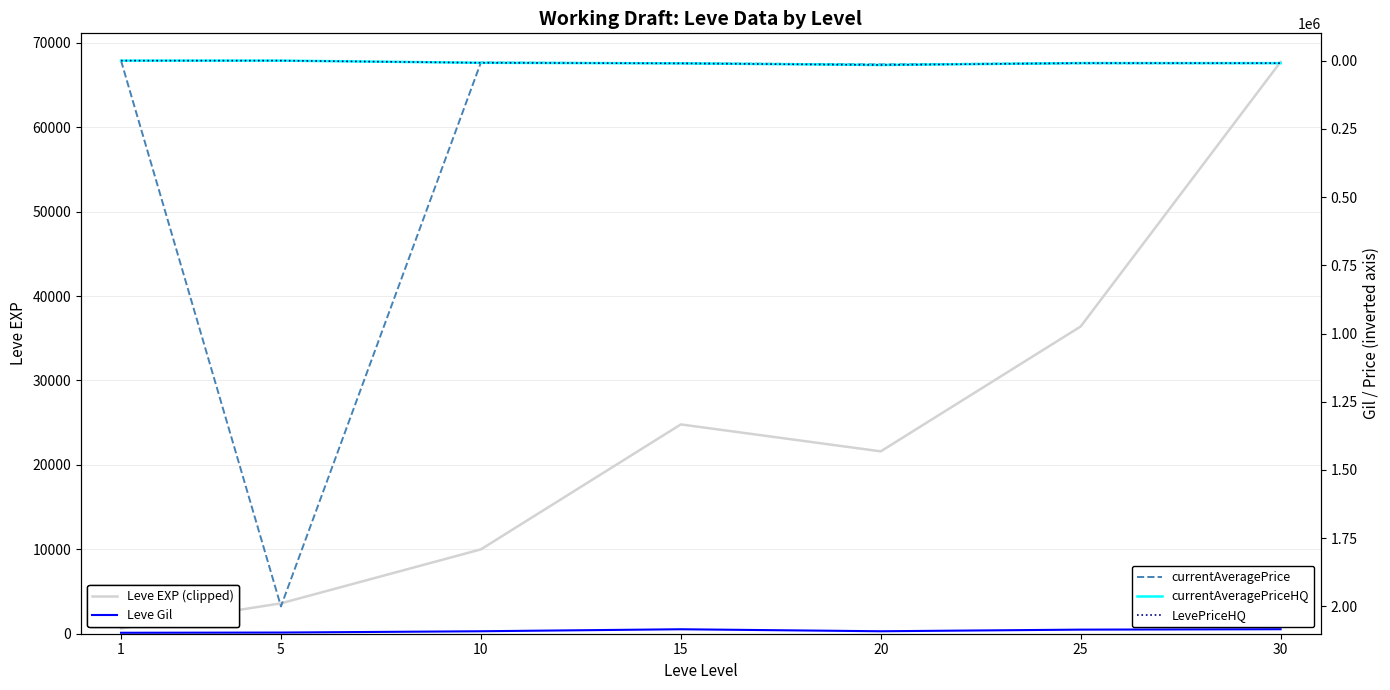

True or false: Leve EXP (clipped) and currentAveragePriceHQ intersect in this chart.

False